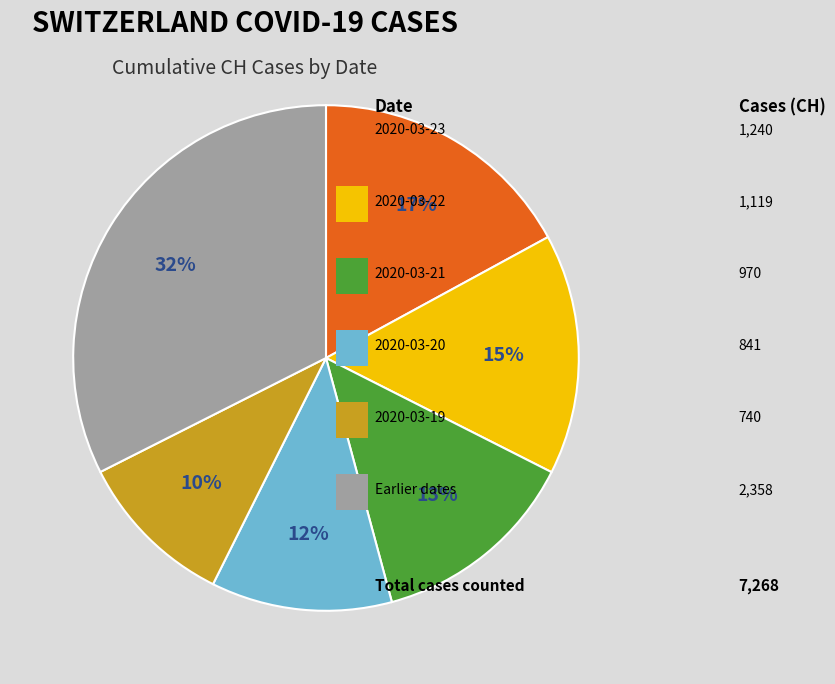

Is there a majority slice in this chart?

No